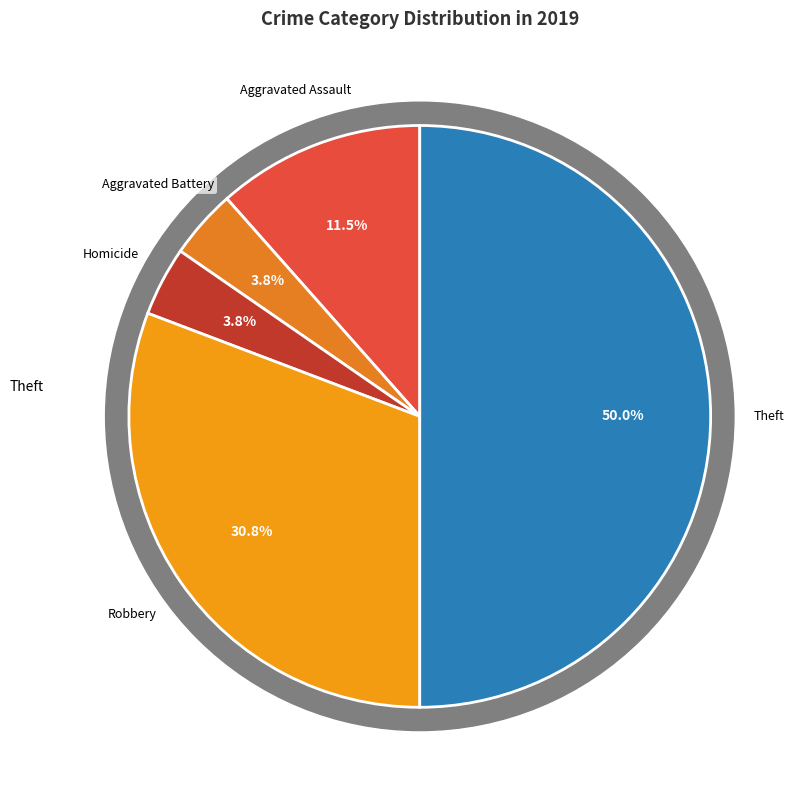

Is the sum of Arson and Homicide greater than half?

No